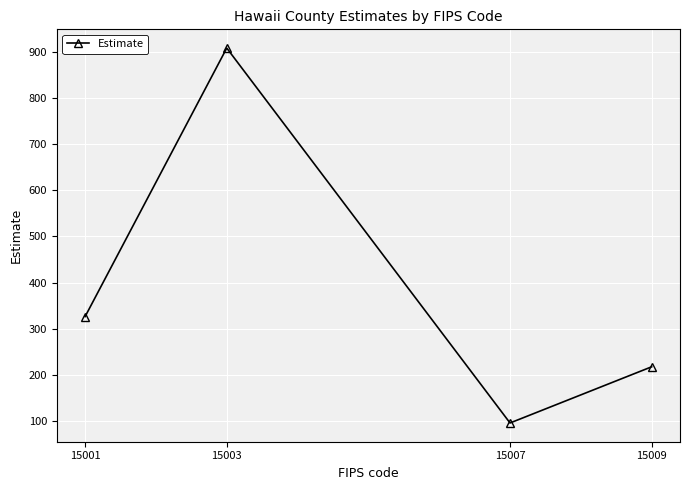

How many points are higher than both their immediate neighbors (excluding endpoints)?

1